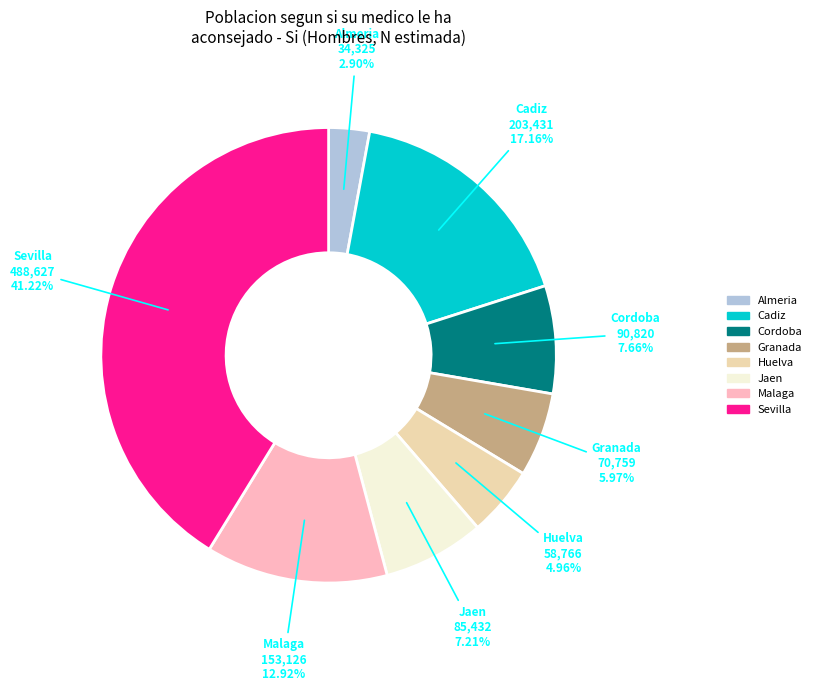

Count the number of slices in the pie.

8